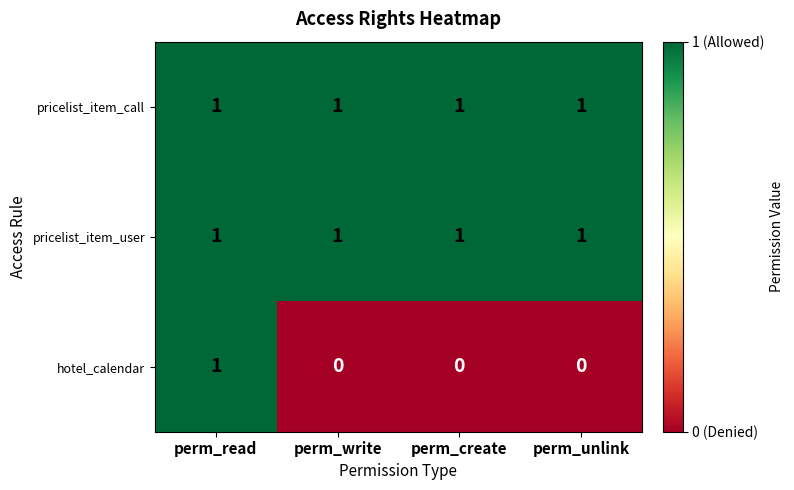

Reading left to right, extract all data points from this chart.

pricelist_item_call: perm_read=1	perm_write=1	perm_create=1	perm_unlink=1
pricelist_item_user: perm_read=1	perm_write=1	perm_create=1	perm_unlink=1
hotel_calendar: perm_read=1	perm_write=0	perm_create=0	perm_unlink=0